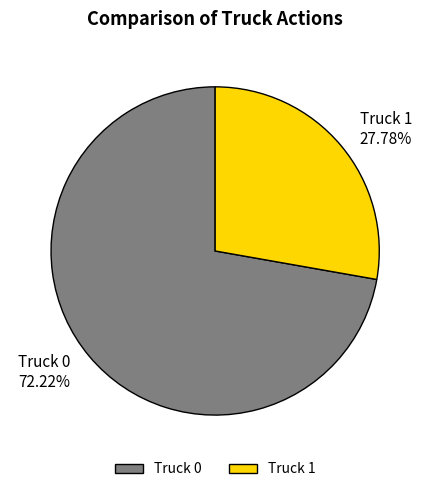

Which has a higher value, Truck 1 or Truck 0?

Truck 0